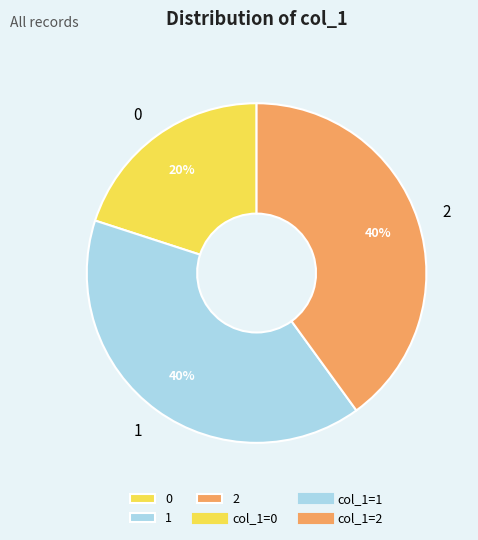

What percentage is the 1 slice, to the nearest percent?

40%